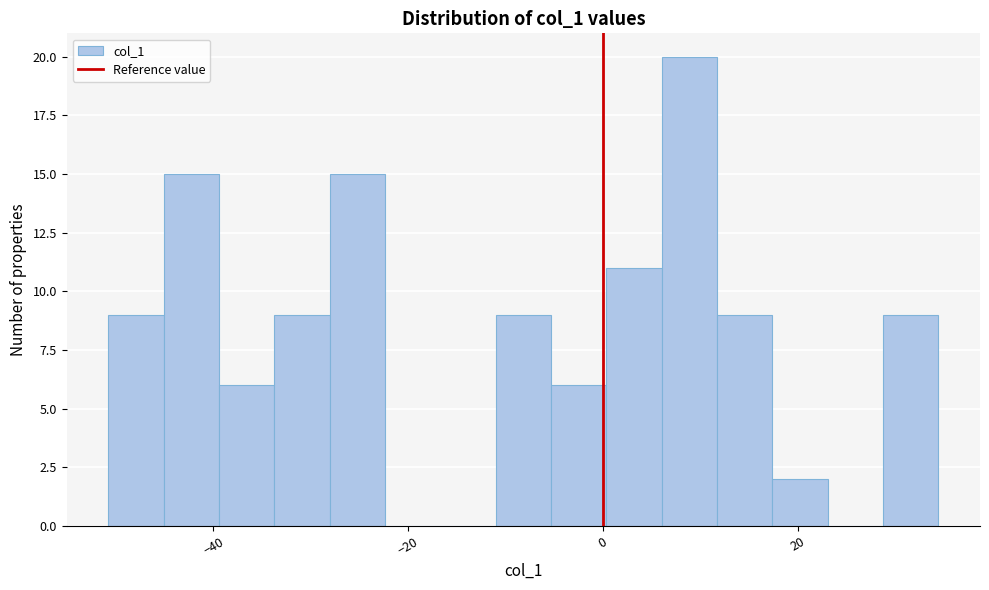

Read against the x-axis, roughly where is the centre of the tallest bar?

8